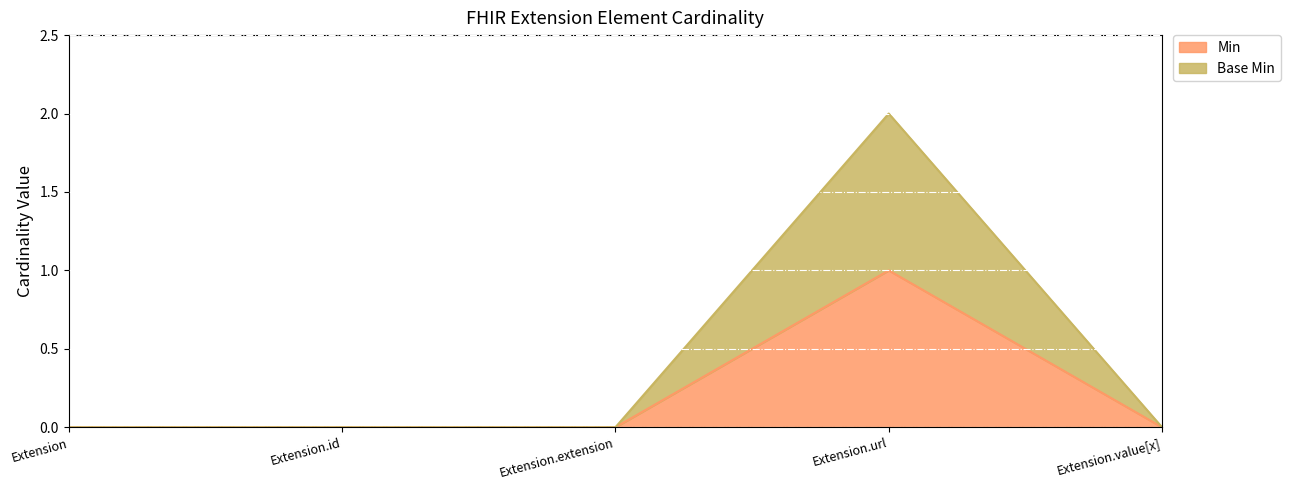

True or false: Min and Base Min cross at least once.

False